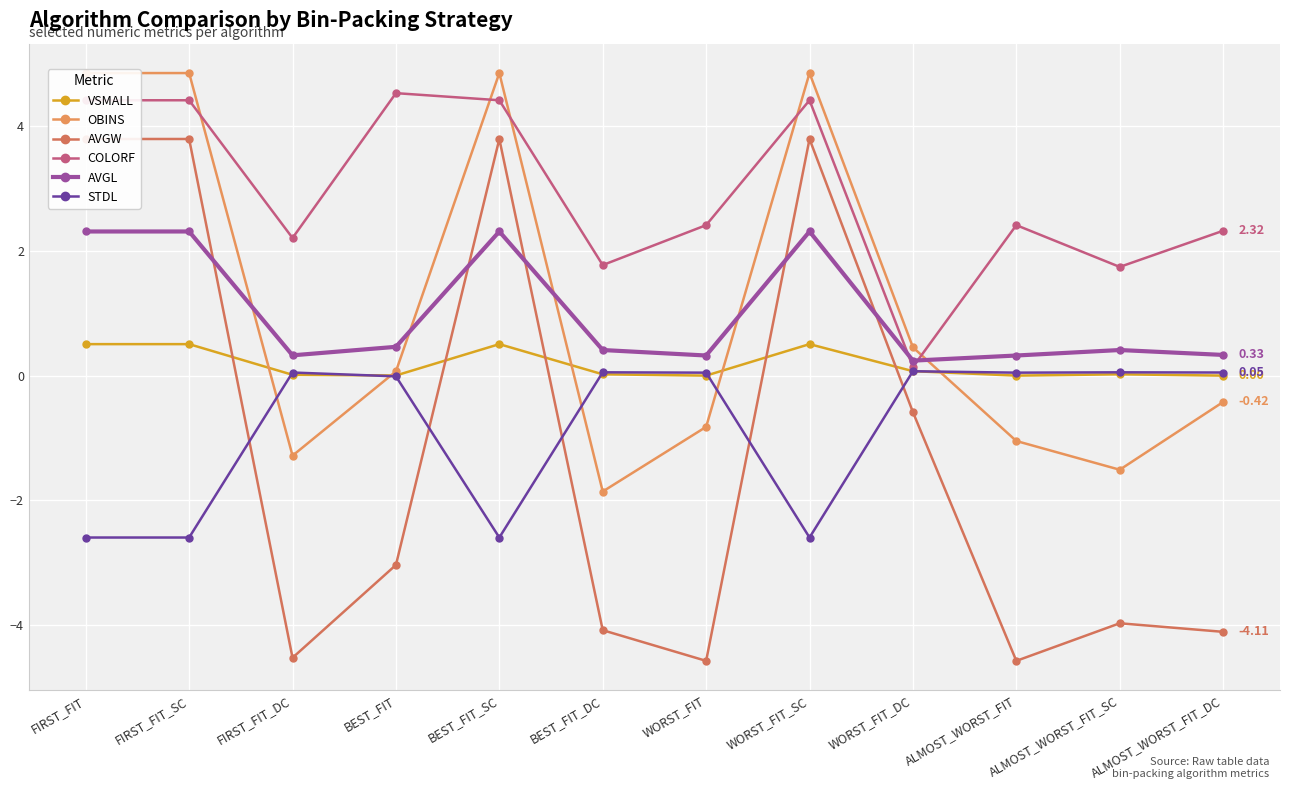

Which series has the largest total across all categories?

COLORF